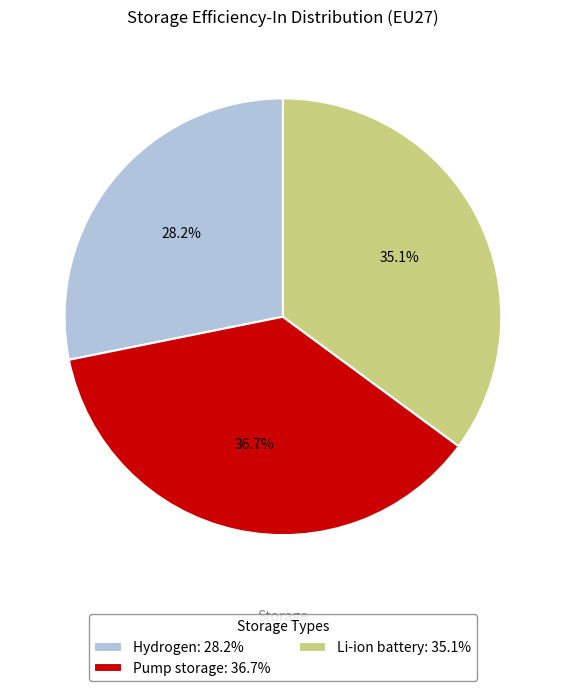

What percentage is the Hydrogen slice, to the nearest percent?

28%